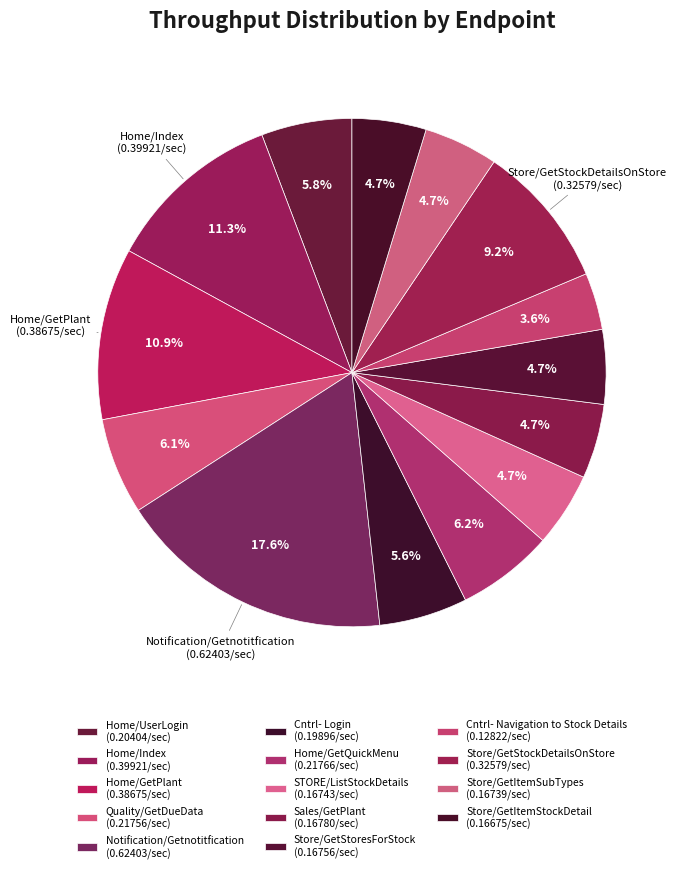

Count the number of slices in the pie.

14